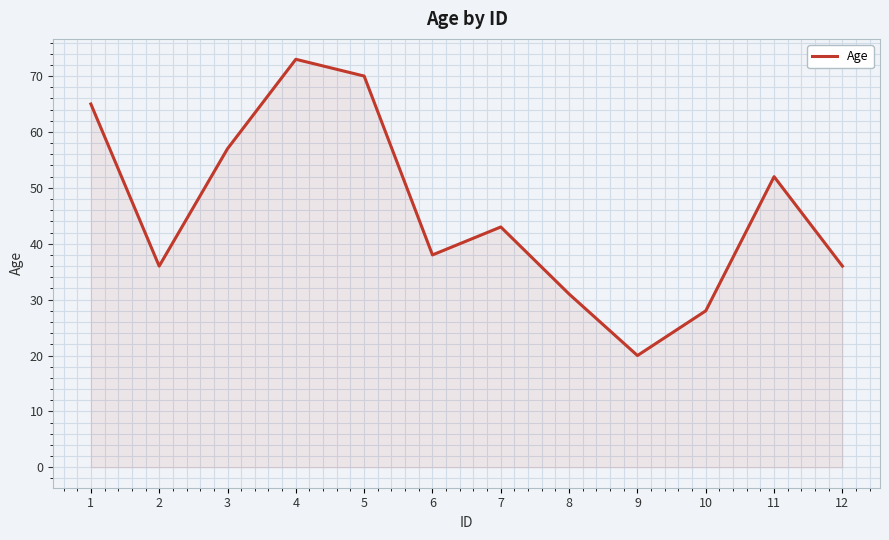

What is the difference between the maximum and minimum values?

53